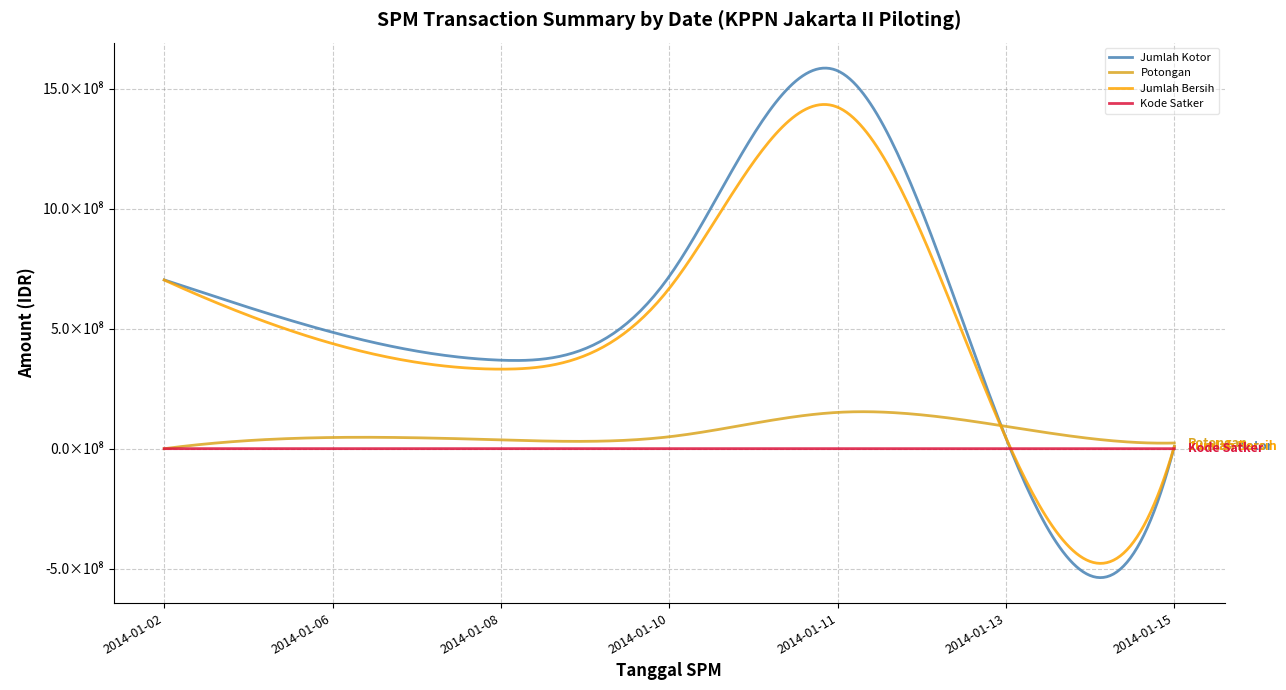

Is this an area chart (filled region under the line)?

No